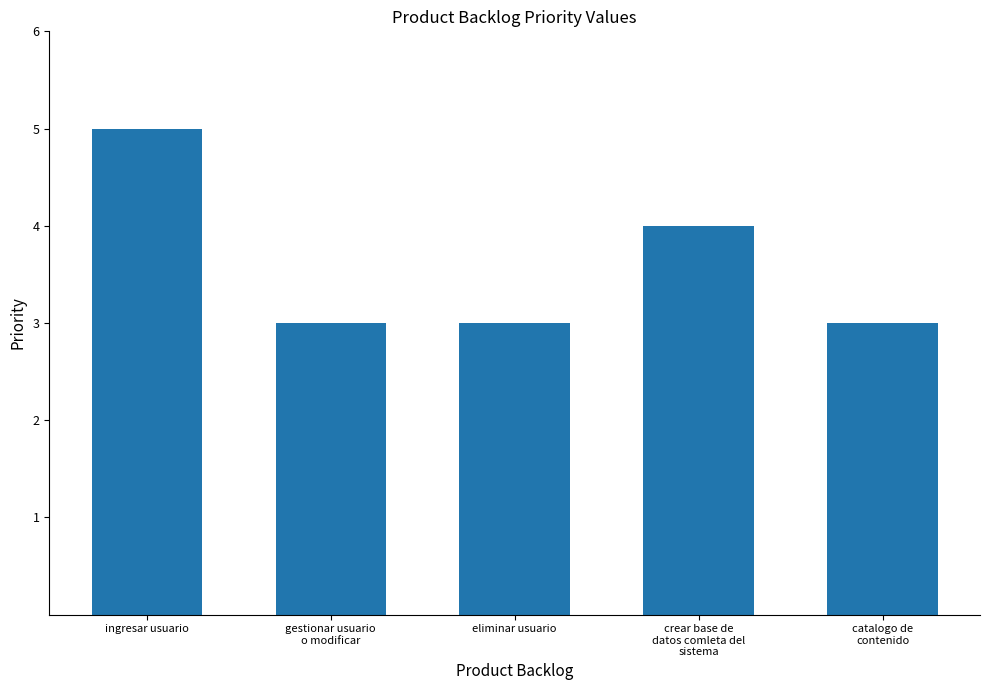

Reading right to left, what are all the values shown in this chart?

3	4	3	3	5